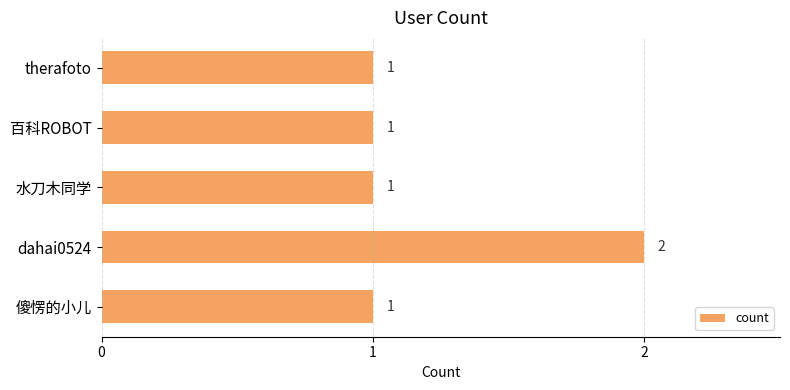

What position from the top is dahai0524?

4